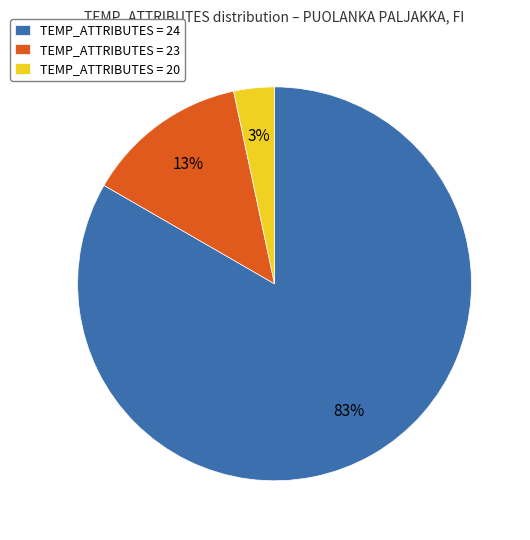

Which has a higher value, TEMP_ATTRIBUTES = 24 or TEMP_ATTRIBUTES = 23?

TEMP_ATTRIBUTES = 24